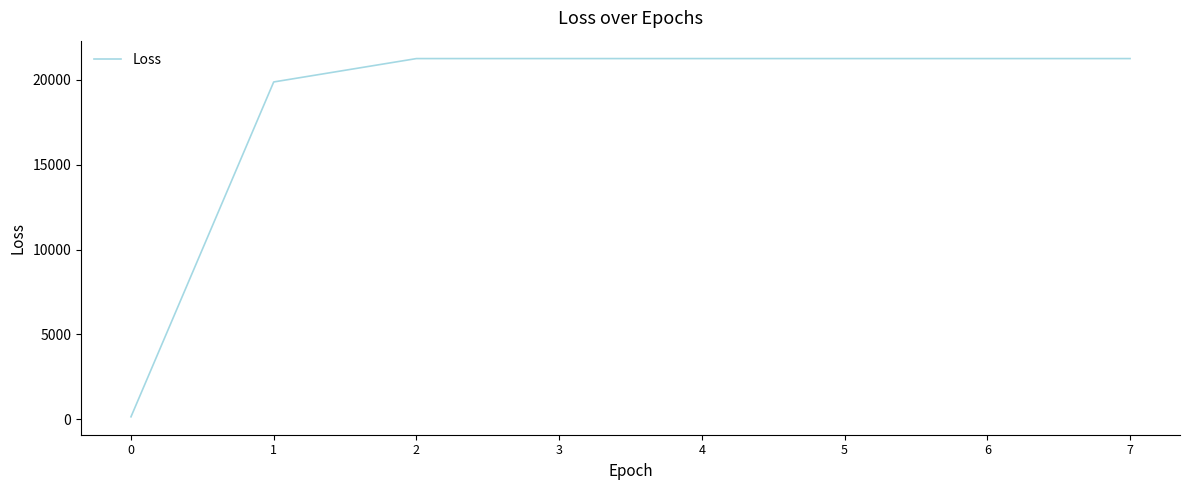

At which label is the value closest to 10696?

1